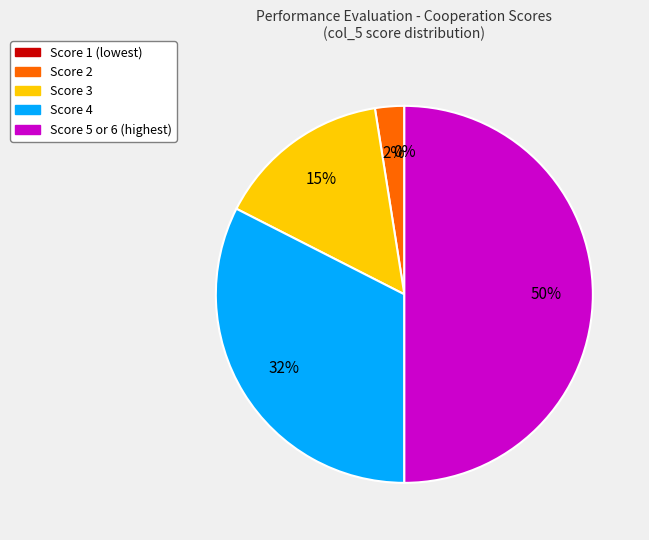

Is it true that Paula Ferreira is 17% of the pie?

False